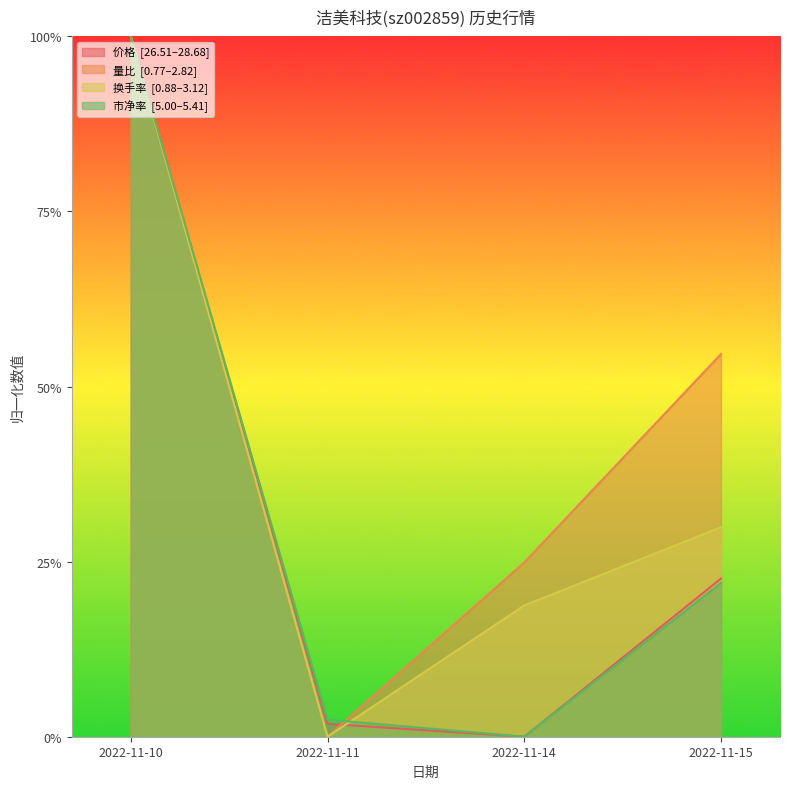

Which category has the lowest value across all series?

2022-11-14